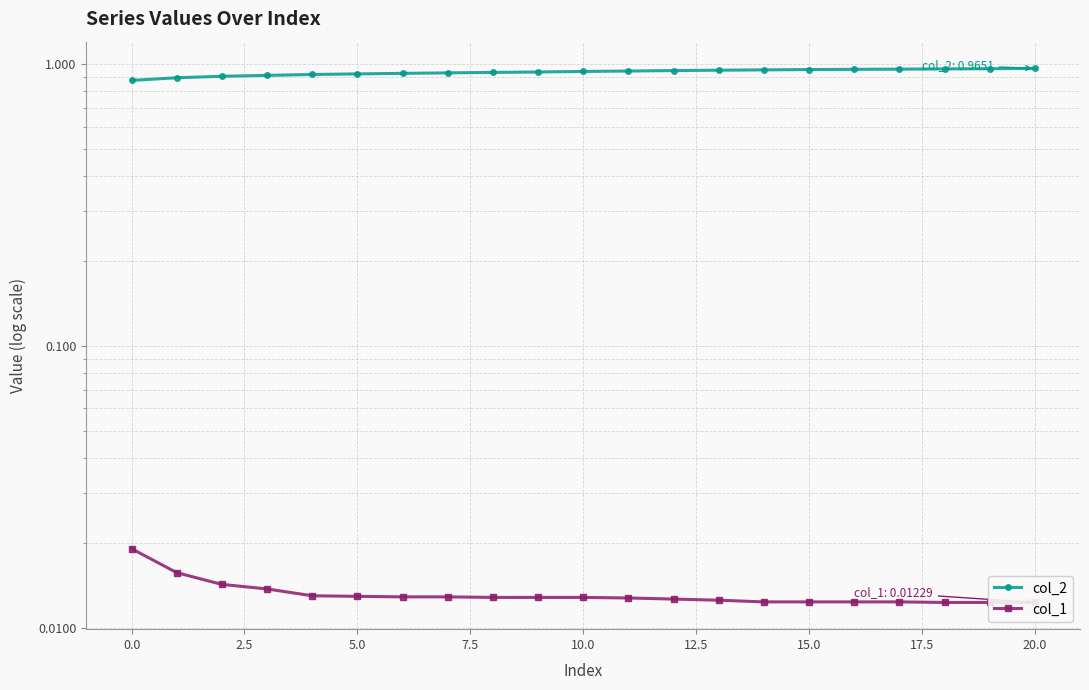

At 17, list the series in order from largest to smallest.

col_2, col_1